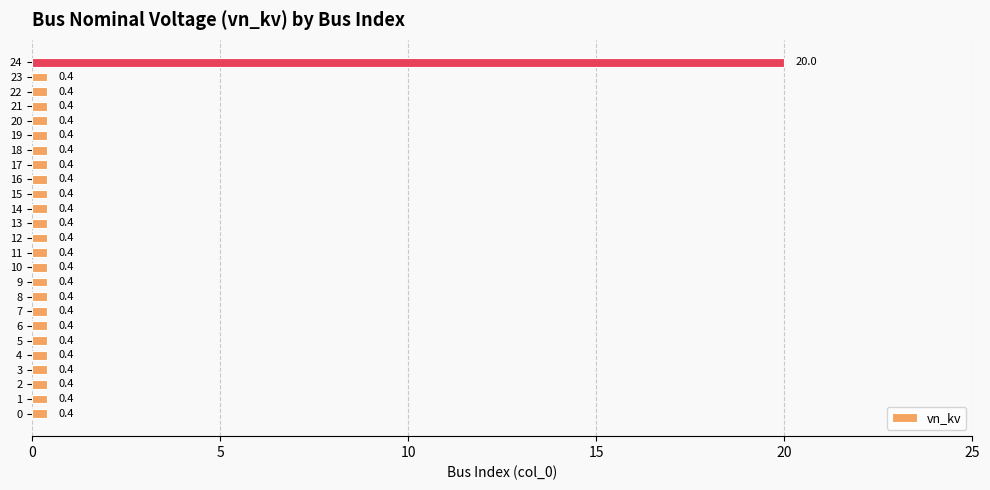

What value does the data have at 22?

0.4